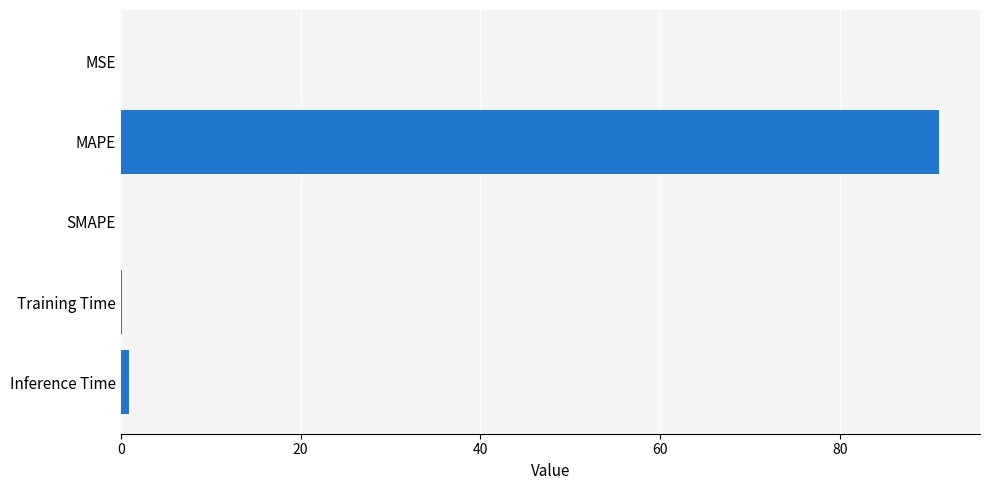

The chart shows a value of 0.0 at SMAPE. True or false?

True